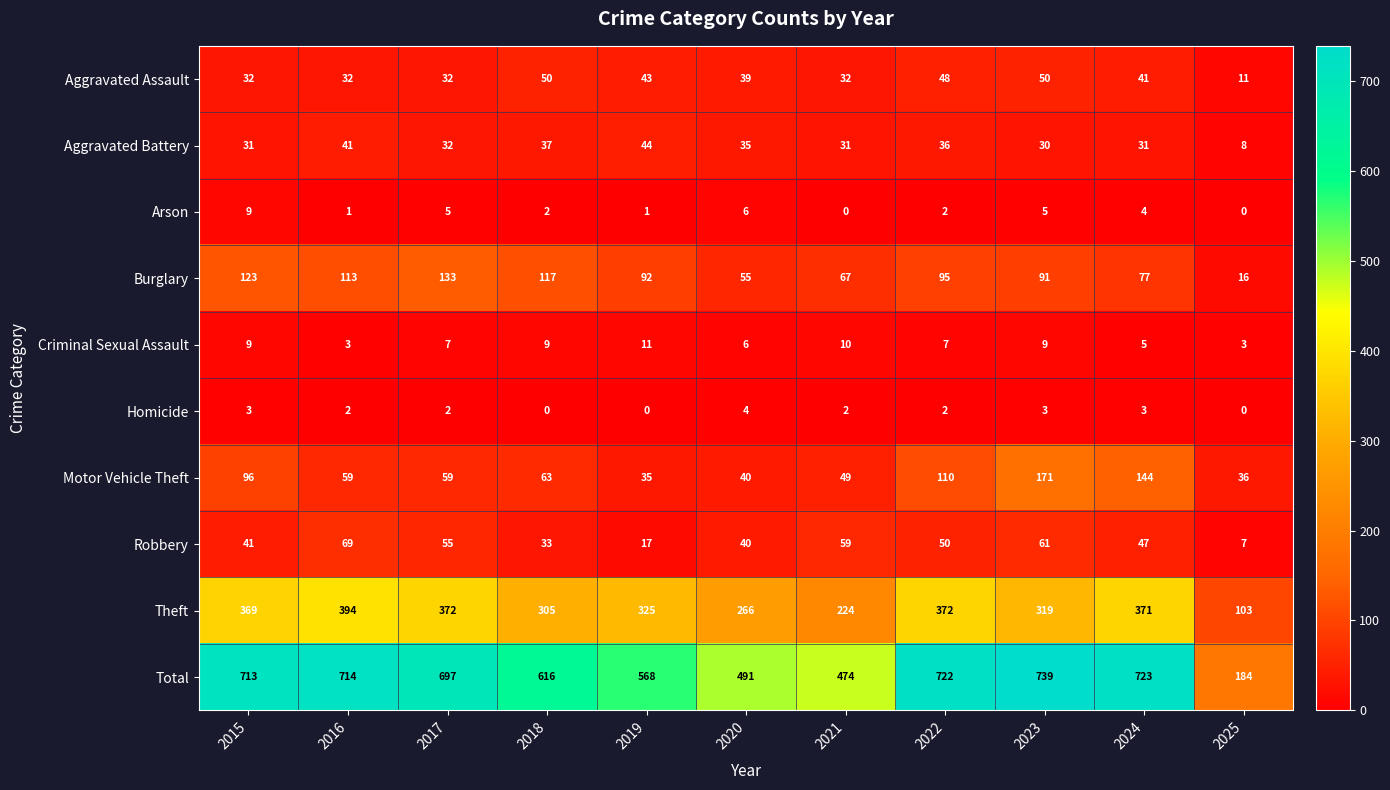

How many categories are shown in the chart?

11